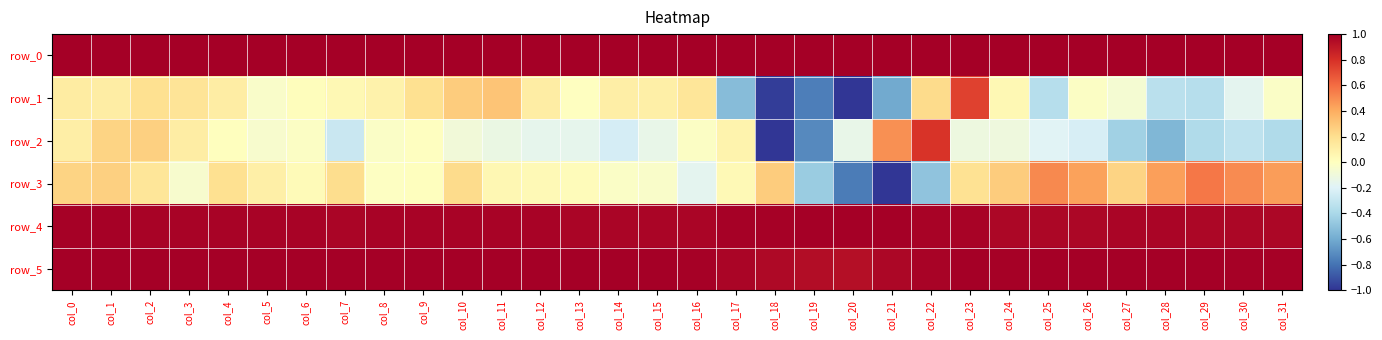

Reading right to left, extract all data points from this chart.

row_0: col_31=1.0	col_30=1.0	col_29=1.0	col_28=1.0	col_27=1.0	col_26=1.0	col_25=1.0	col_24=1.0	col_23=1.0	col_22=1.0	col_21=1.0	col_20=1.0	col_19=1.0	col_18=1.0	col_17=1.0	col_16=1.0	col_15=1.0	col_14=1.0	col_13=1.0	col_12=1.0	col_11=1.0	col_10=1.0	col_9=1.0	col_8=1.0	col_7=1.0	col_6=1.0	col_5=1.0	col_4=1.0	col_3=1.0	col_2=1.0	col_1=1.0	col_0=1.0
row_1: col_31=-0.0	col_30=-0.2	col_29=-0.4	col_28=-0.3	col_27=-0.1	col_26=-0.0	col_25=-0.4	col_24=0.0	col_23=0.7	col_22=0.2	col_21=-0.6	col_20=-1.0	col_19=-0.8	col_18=-1.0	col_17=-0.5	col_16=0.2	col_15=0.1	col_14=0.1	col_13=-0.0	col_12=0.1	col_11=0.3	col_10=0.3	col_9=0.2	col_8=0.1	col_7=0.0	col_6=0.0	col_5=-0.0	col_4=0.1	col_3=0.2	col_2=0.2	col_1=0.1	col_0=0.1
row_2: col_31=-0.4	col_30=-0.3	col_29=-0.4	col_28=-0.6	col_27=-0.4	col_26=-0.2	col_25=-0.2	col_24=-0.1	col_23=-0.1	col_22=0.8	col_21=0.5	col_20=-0.1	col_19=-0.7	col_18=-1.0	col_17=0.1	col_16=-0.0	col_15=-0.1	col_14=-0.2	col_13=-0.2	col_12=-0.2	col_11=-0.1	col_10=-0.1	col_9=-0.0	col_8=-0.0	col_7=-0.3	col_6=-0.0	col_5=-0.1	col_4=0.0	col_3=0.1	col_2=0.3	col_1=0.2	col_0=0.1
row_3: col_31=0.4	col_30=0.5	col_29=0.6	col_28=0.4	col_27=0.2	col_26=0.4	col_25=0.5	col_24=0.3	col_23=0.2	col_22=-0.5	col_21=-1.0	col_20=-0.8	col_19=-0.5	col_18=0.3	col_17=0.0	col_16=-0.2	col_15=-0.0	col_14=-0.0	col_13=0.0	col_12=0.0	col_11=0.0	col_10=0.2	col_9=0.0	col_8=-0.0	col_7=0.2	col_6=0.0	col_5=0.1	col_4=0.2	col_3=-0.1	col_2=0.2	col_1=0.3	col_0=0.2
row_4: col_31=1.0	col_30=1.0	col_29=1.0	col_28=1.0	col_27=1.0	col_26=1.0	col_25=1.0	col_24=1.0	col_23=1.0	col_22=1.0	col_21=1.0	col_20=1.0	col_19=1.0	col_18=1.0	col_17=1.0	col_16=1.0	col_15=1.0	col_14=1.0	col_13=1.0	col_12=1.0	col_11=1.0	col_10=1.0	col_9=1.0	col_8=1.0	col_7=1.0	col_6=1.0	col_5=1.0	col_4=1.0	col_3=1.0	col_2=1.0	col_1=1.0	col_0=1.0
row_5: col_31=1.0	col_30=1.0	col_29=1.0	col_28=1.0	col_27=1.0	col_26=1.0	col_25=1.0	col_24=1.0	col_23=1.0	col_22=1.0	col_21=1.0	col_20=0.9	col_19=0.9	col_18=1.0	col_17=1.0	col_16=1.0	col_15=1.0	col_14=1.0	col_13=1.0	col_12=1.0	col_11=1.0	col_10=1.0	col_9=1.0	col_8=1.0	col_7=1.0	col_6=1.0	col_5=1.0	col_4=1.0	col_3=1.0	col_2=1.0	col_1=1.0	col_0=1.0